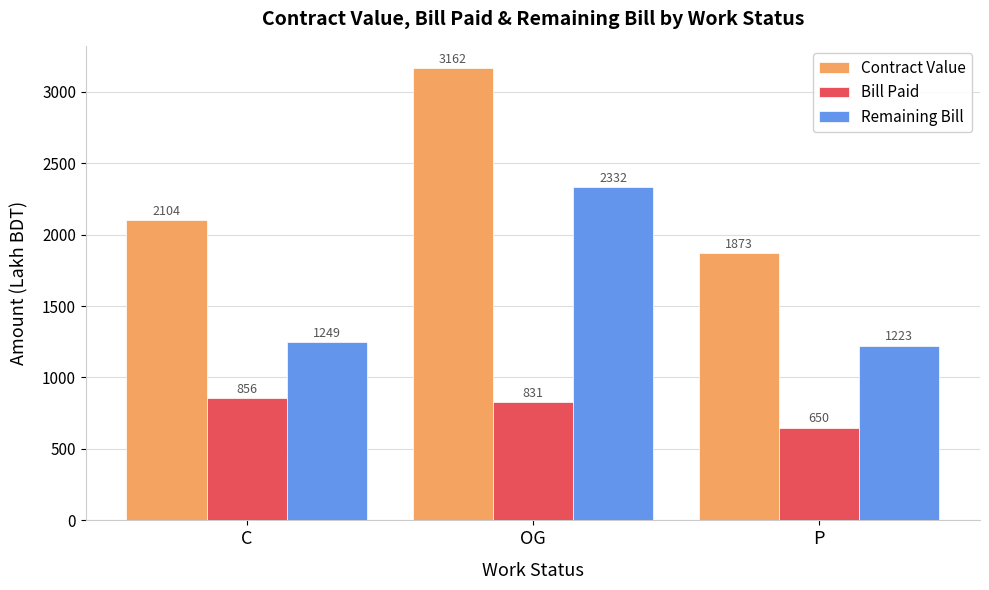

What is the difference between the highest and lowest values at OG?

2331.6